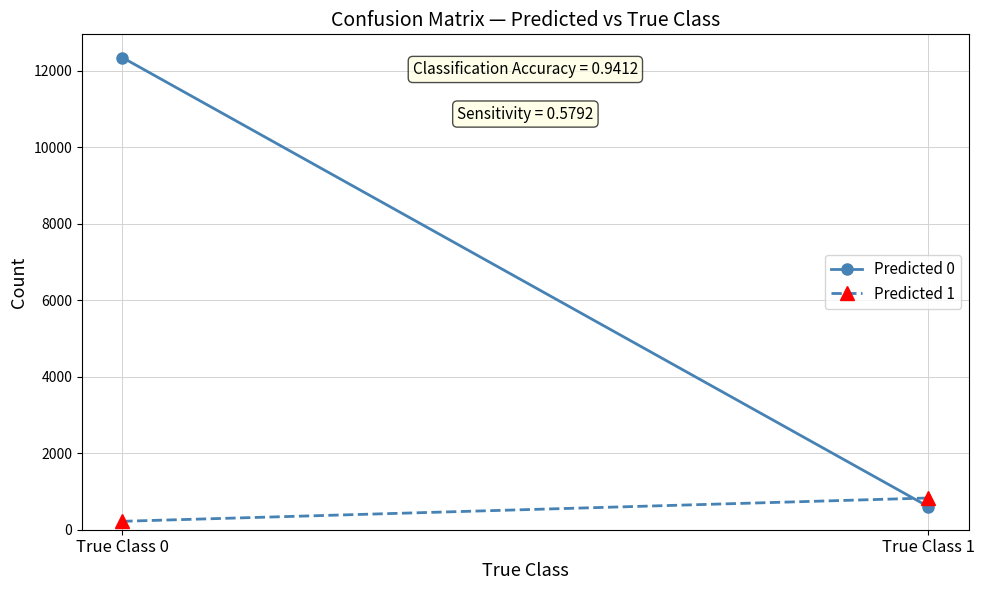

Is the value of Predicted 0 at True Class 1 greater than the value of Predicted 1 at True Class 1?

No